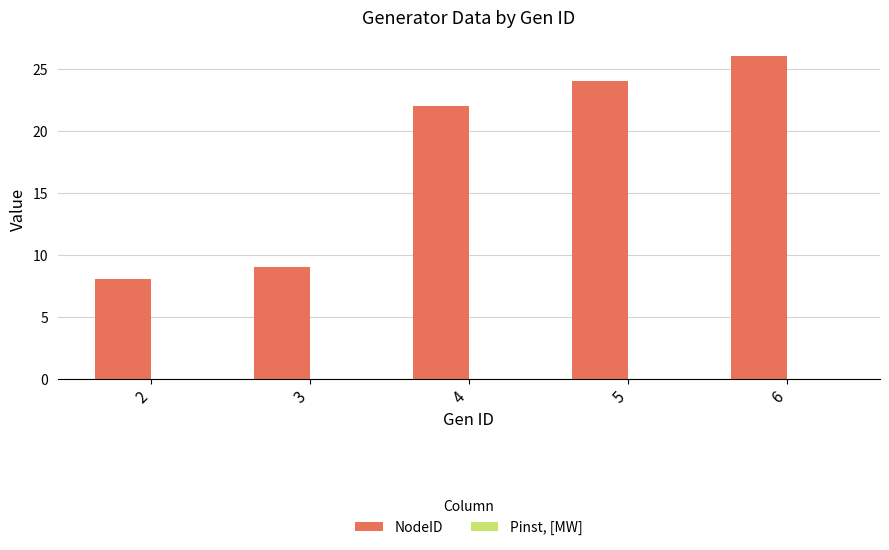

Between 3 and 5, which is larger?

5